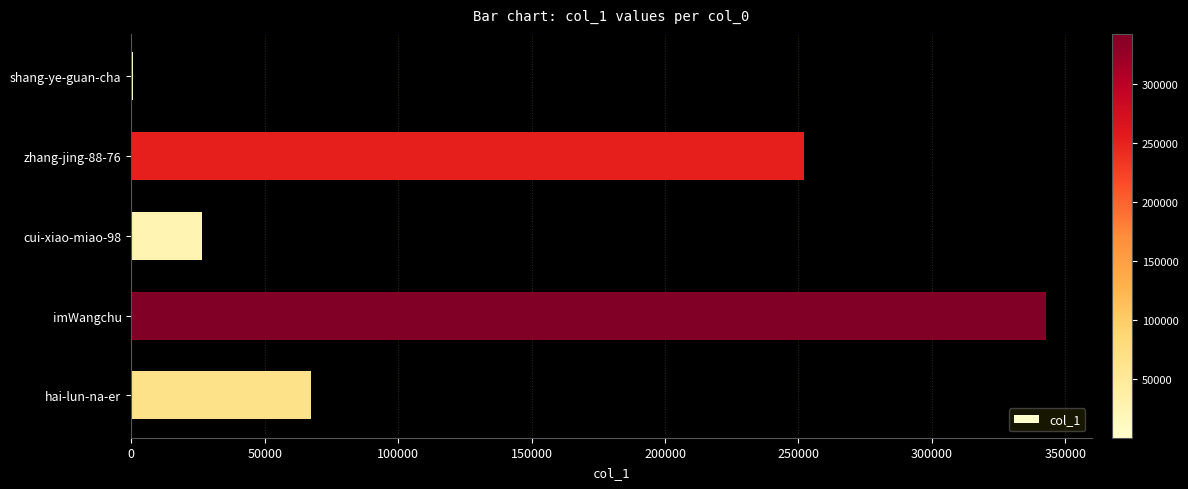

What is the maximum value shown in the chart?

342684